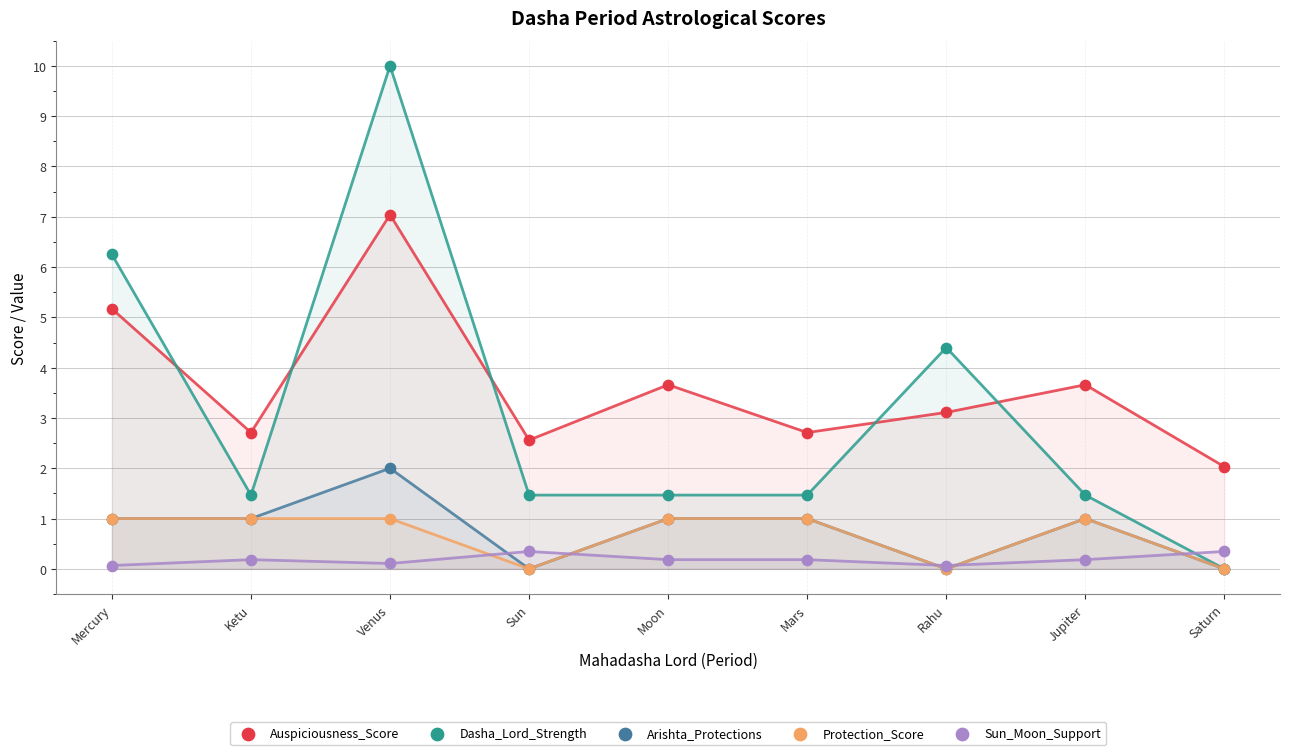

Across all series, what Y value is closest to 5?

5.2